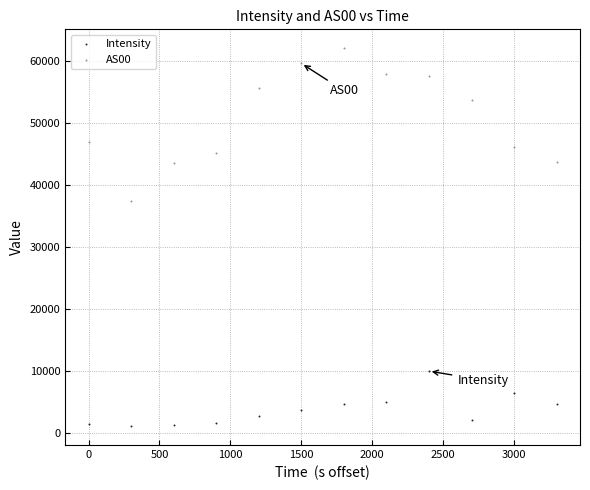

Which series contains the highest Y value?

AS00